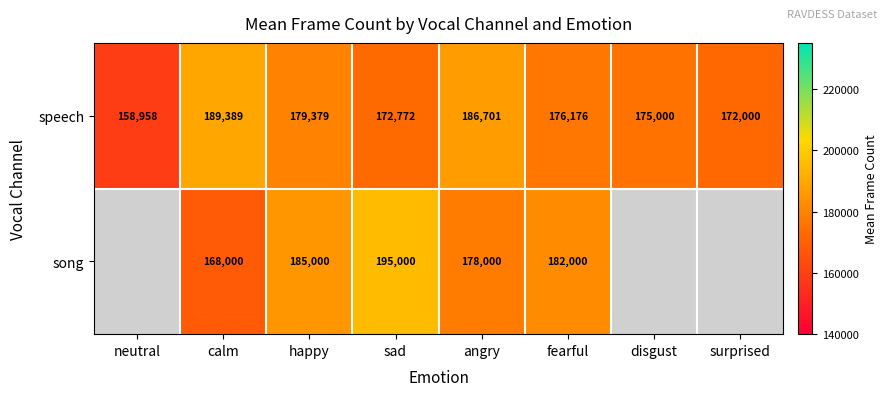

Is it true that song equals 253110.6 at fearful?

False